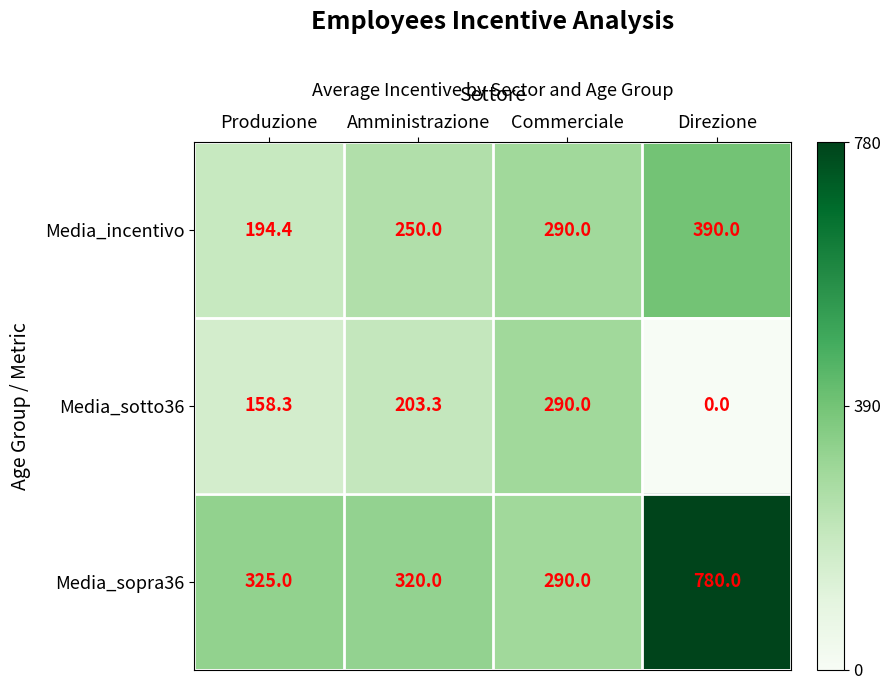

Which series has the largest total across all categories?

Media_sopra36